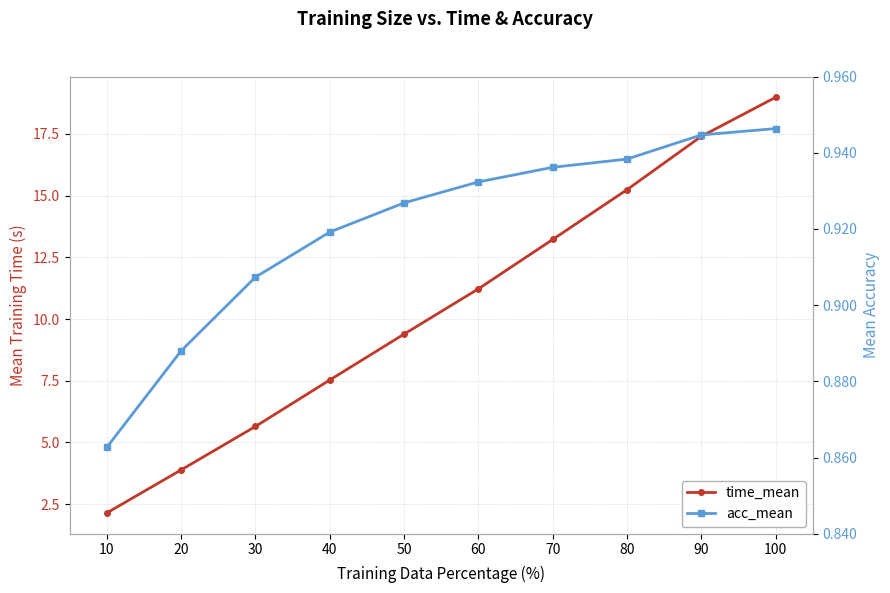

Count the number of data series in this chart.

2